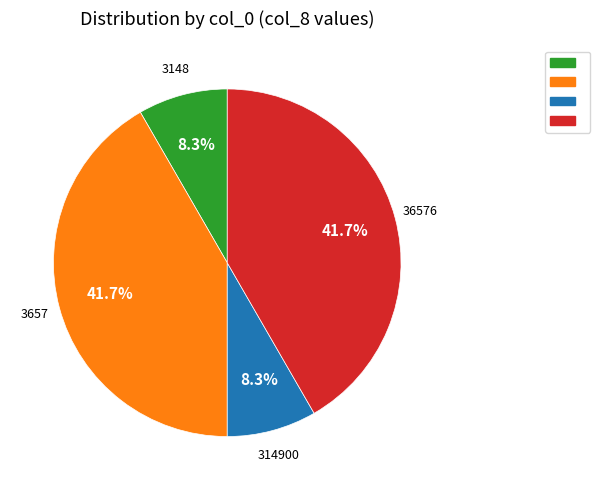

How many slices are in this pie chart?

4